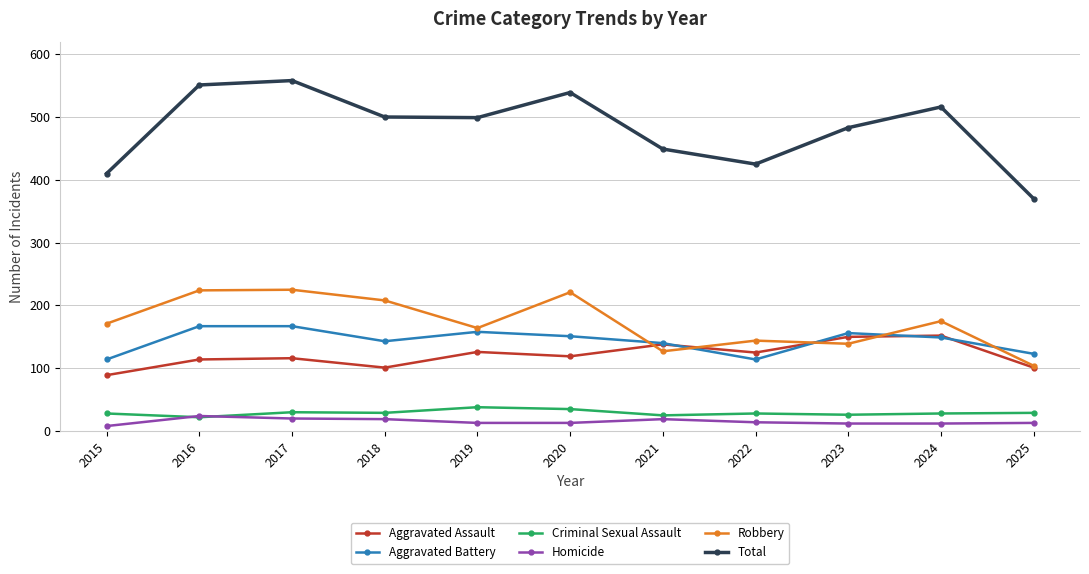

Which series has the largest range (max minus min)?

Total